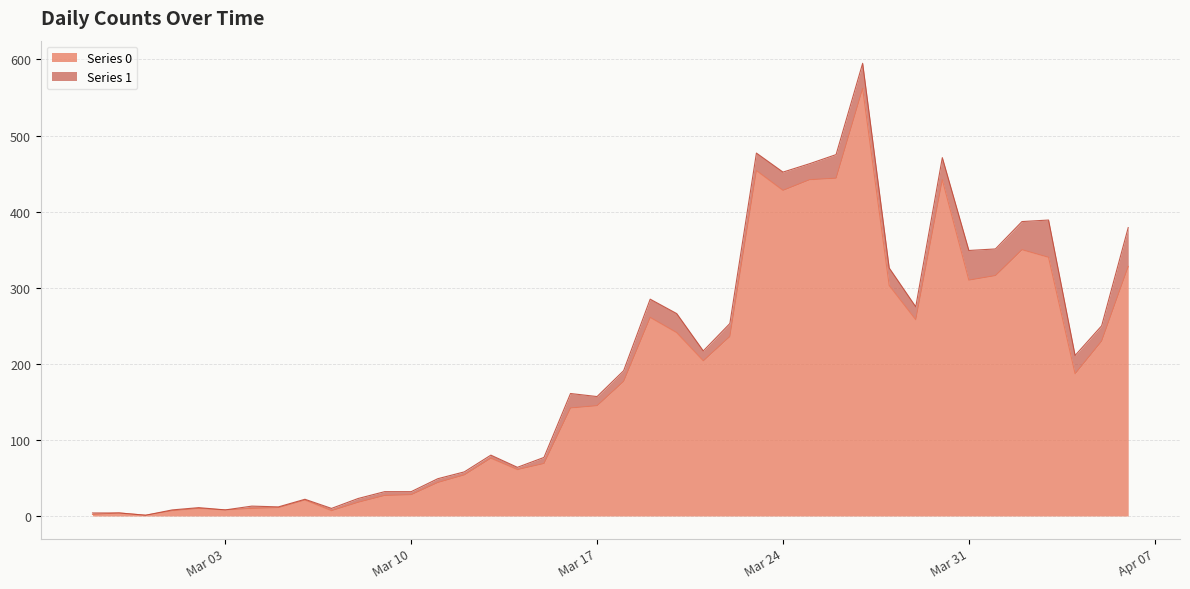

What is the label of the 5th point from the right?

2020-04-02